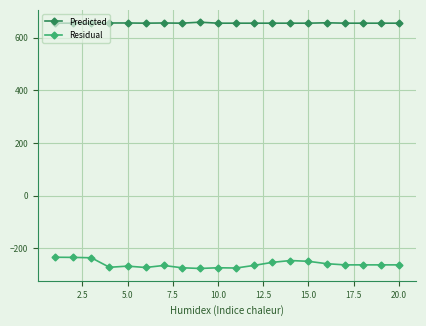

What is the smallest value displayed?

-277.6